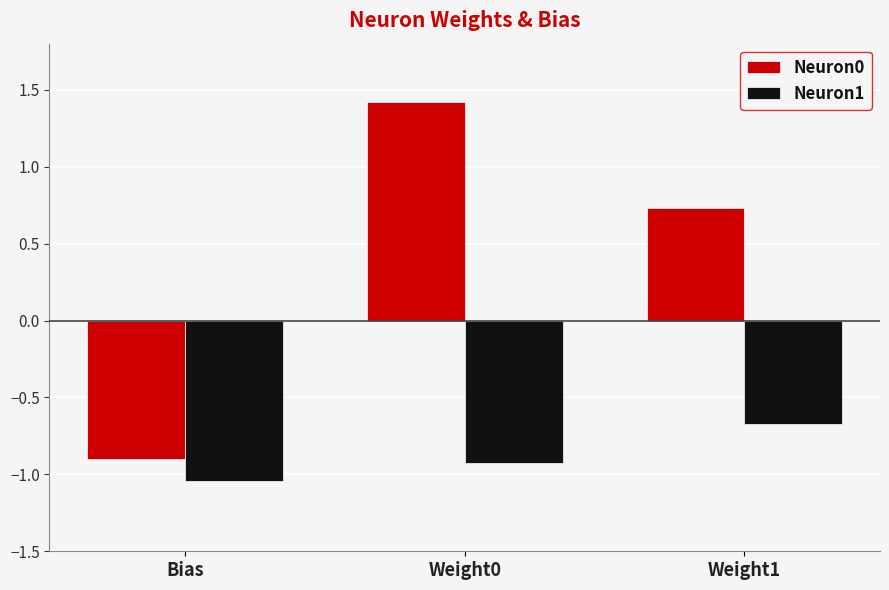

What are all the series names shown in the legend?

Neuron0, Neuron1